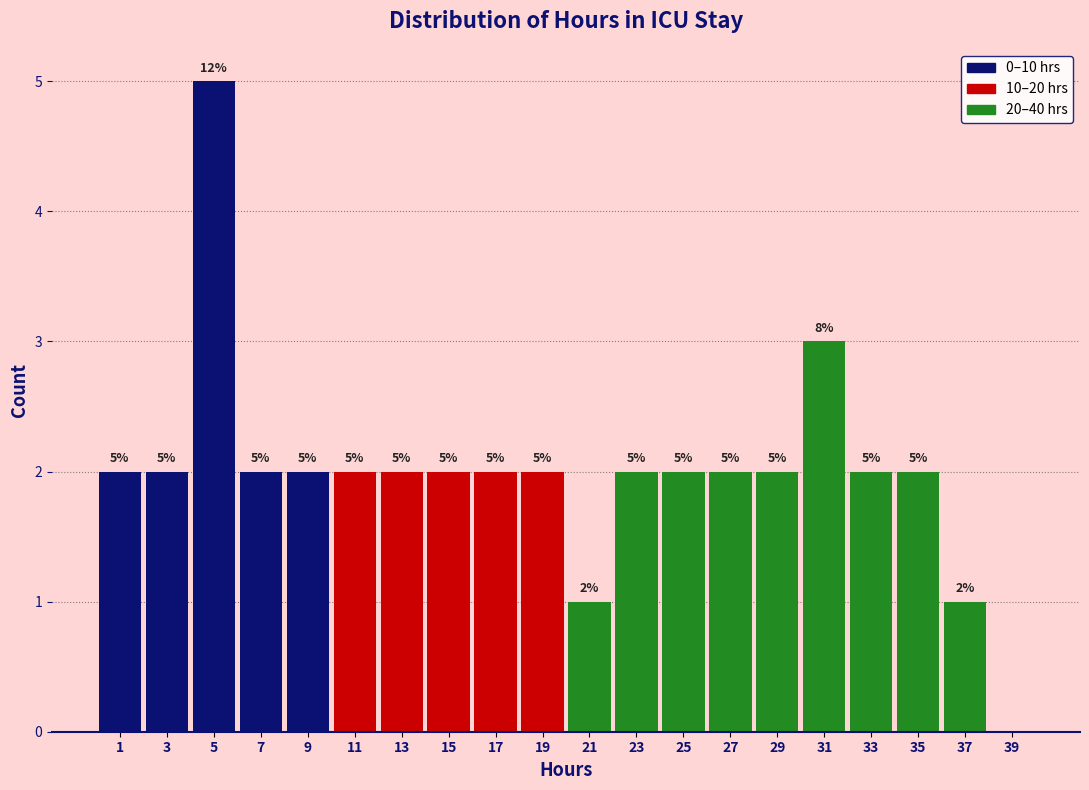

Over which range of the x-axis is the bar tallest?

4 to 6